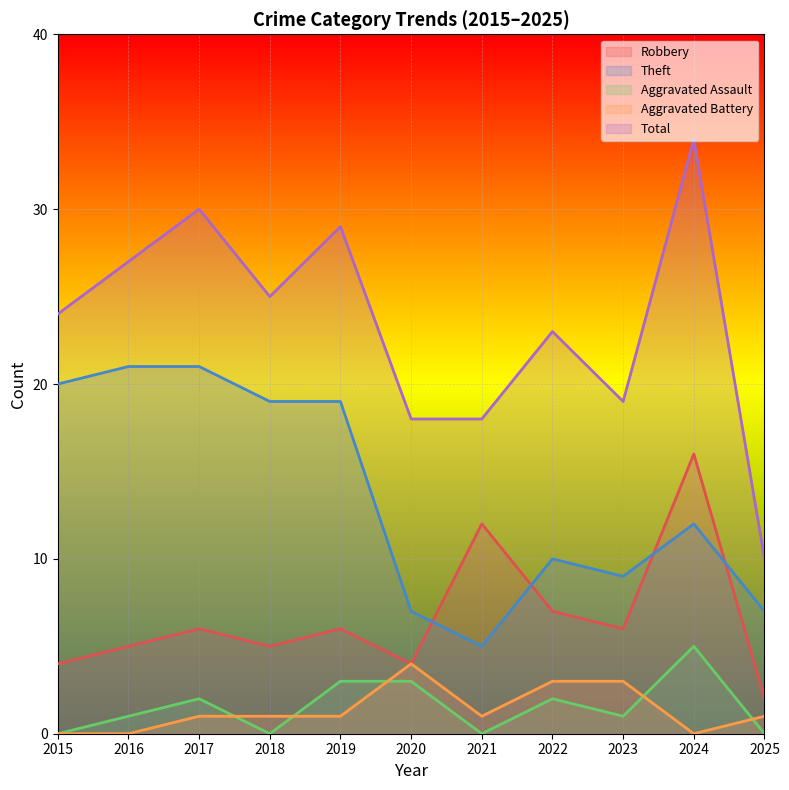

What is the sum of all Theft values?

150